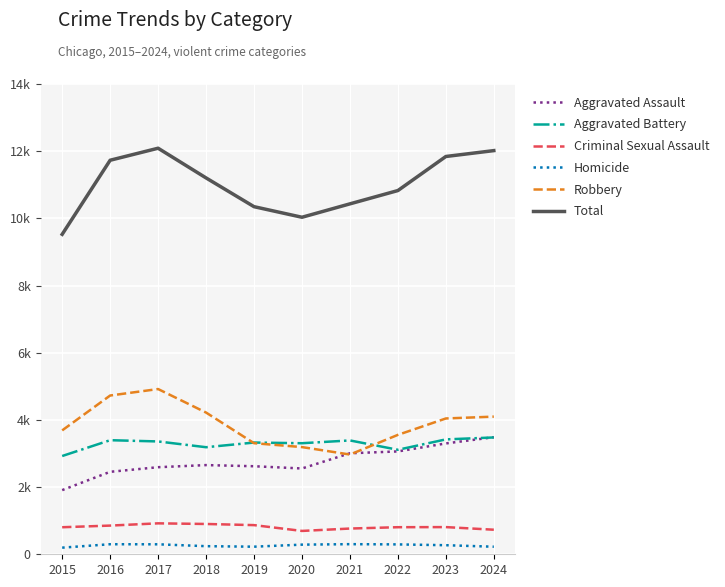

Reading right to left, what are all the values shown in this chart?

Aggravated Assault: 2024=3485	2023=3300	2022=3062	2021=3007	2020=2554	2019=2621	2018=2655	2017=2592	2016=2455	2015=1910
Aggravated Battery: 2024=3478	2023=3420	2022=3111	2021=3389	2020=3306	2019=3326	2018=3187	2017=3359	2016=3396	2015=2925
Criminal Sexual Assault: 2024=731	2023=809	2022=806	2021=766	2020=695	2019=868	2018=902	2017=921	2016=854	2015=805
Homicide: 2024=225	2023=270	2022=294	2021=301	2020=287	2019=226	2018=241	2017=297	2016=299	2015=197
Robbery: 2024=4098	2023=4043	2022=3555	2021=2969	2020=3191	2019=3307	2018=4219	2017=4919	2016=4726	2015=3688
Total: 2024=12017	2023=11842	2022=10828	2021=10432	2020=10033	2019=10348	2018=11204	2017=12088	2016=11730	2015=9525